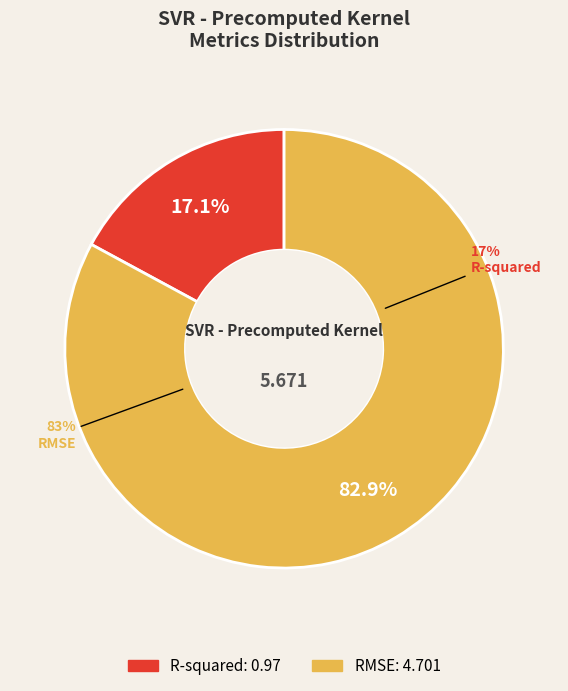

Count the number of slices in the pie.

2